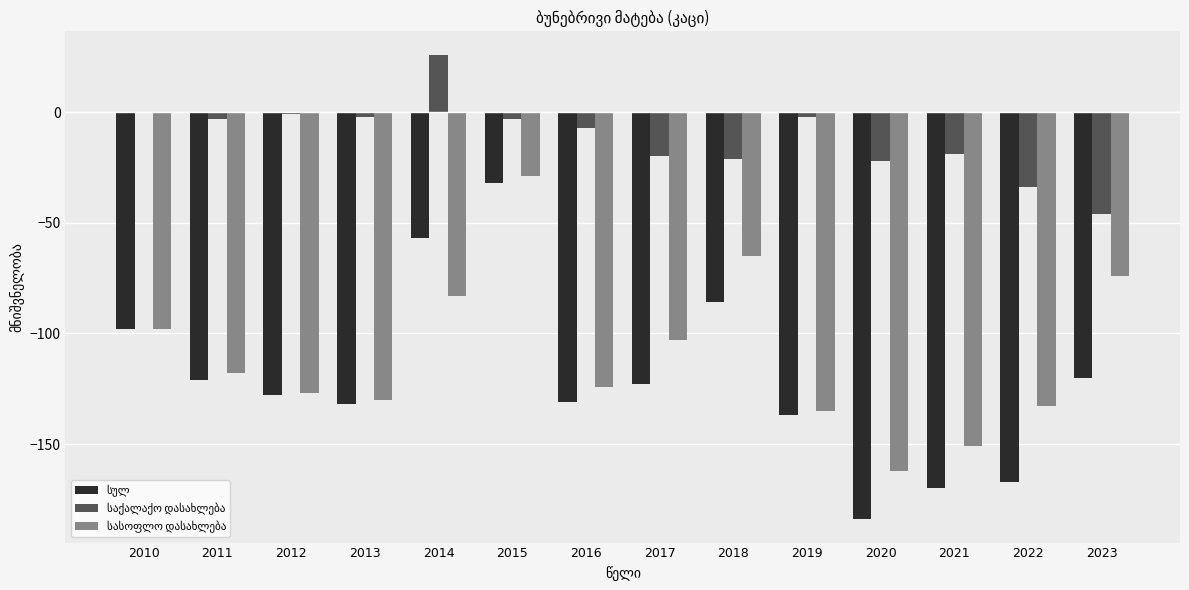

What is the total value across all series at 2017?

-246